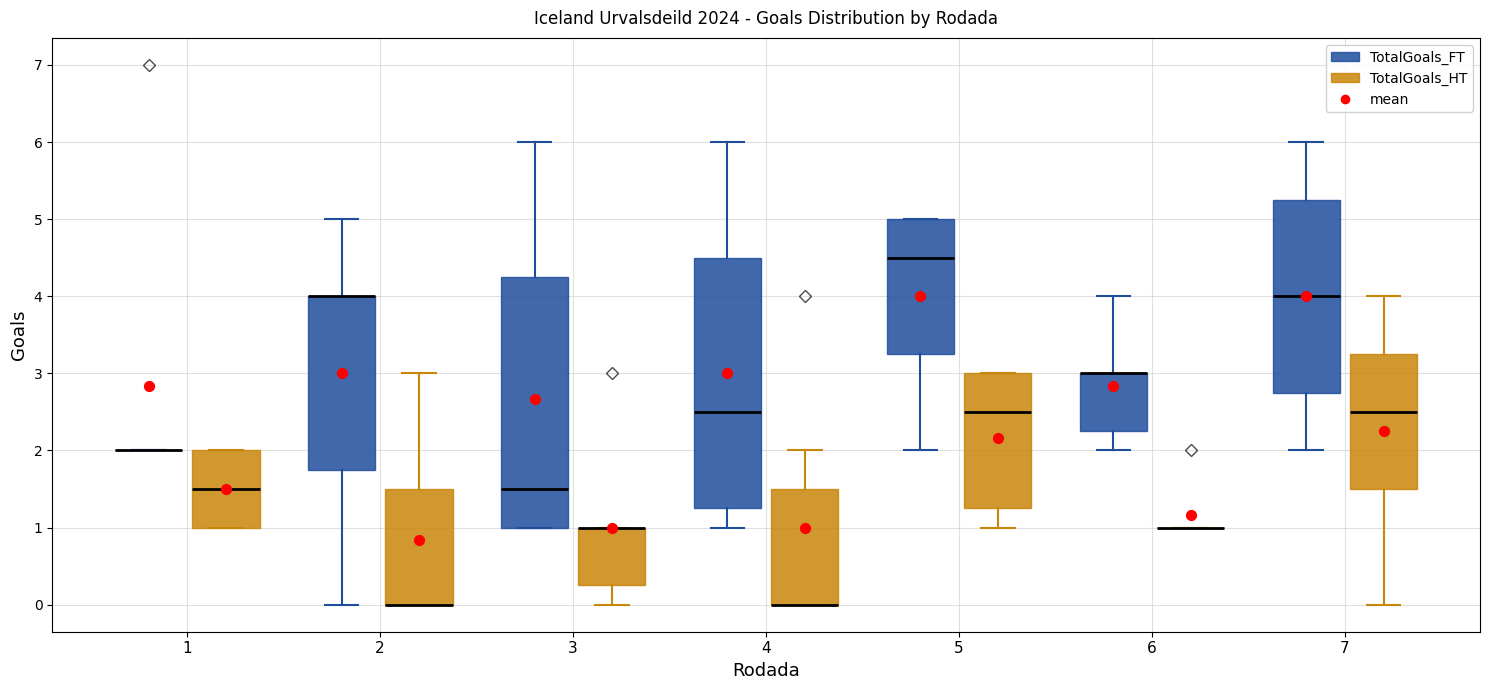

Reading left to right, transcribe this box plot: for each box, give where its median line is, the range the box spans, and where its two whiskers end, as read against the y-axis. The values are not printed on the chart, so give them approximately, as read against the axis.

1 (TotalGoals_FT): box collapsed to a line at 2.0, whiskers 2.0 to 2.0
1 (TotalGoals_HT): median 1.5, box 1.0 to 2.0, whiskers 1.0 to 2.0
2 (TotalGoals_FT): median 4.0 (drawn on the box's upper edge), box 1.8 to 4.0, whiskers 0.0 to 5.0
2 (TotalGoals_HT): median 0.0 (drawn on the box's lower edge), box 0.0 to 1.5, whiskers 0.0 to 3.0
3 (TotalGoals_FT): median 1.5, box 1.0 to 4.3, whiskers 1.0 to 6.0
3 (TotalGoals_HT): median 1.0 (drawn on the box's upper edge), box 0.3 to 1.0, whiskers 0.0 to 1.0
4 (TotalGoals_FT): median 2.5, box 1.3 to 4.5, whiskers 1.0 to 6.0
4 (TotalGoals_HT): median 0.0 (drawn on the box's lower edge), box 0.0 to 1.5, whiskers 0.0 to 2.0
5 (TotalGoals_FT): median 4.5, box 3.3 to 5.0, whiskers 2.0 to 5.0
5 (TotalGoals_HT): median 2.5, box 1.3 to 3.0, whiskers 1.0 to 3.0
6 (TotalGoals_FT): median 3.0 (drawn on the box's upper edge), box 2.3 to 3.0, whiskers 2.0 to 4.0
6 (TotalGoals_HT): box collapsed to a line at 1.0, whiskers 1.0 to 1.0
7 (TotalGoals_FT): median 4.0, box 2.8 to 5.3, whiskers 2.0 to 6.0
7 (TotalGoals_HT): median 2.5, box 1.5 to 3.3, whiskers 0.0 to 4.0